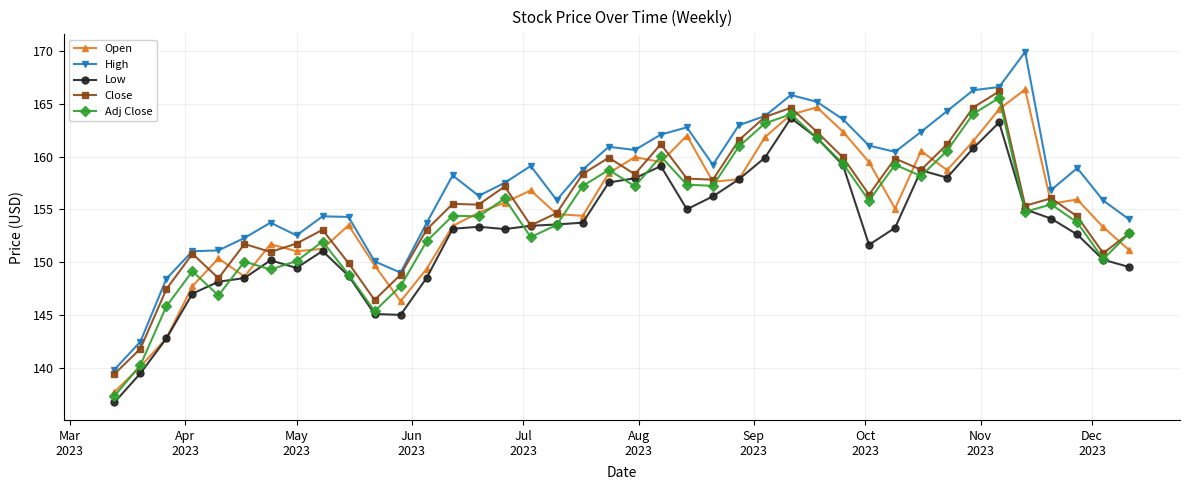

True or false: Low has more than 0 interior local peaks.

True